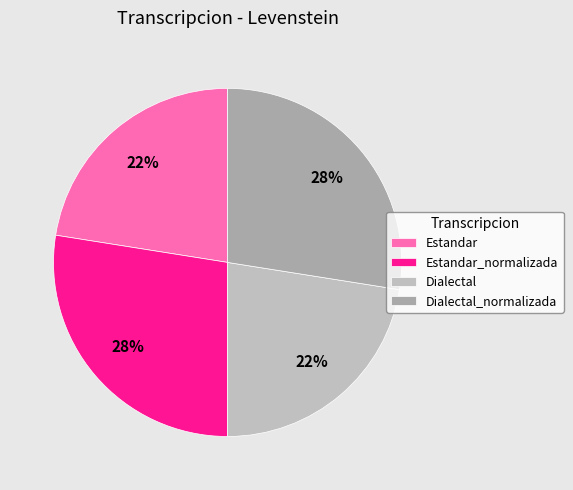

Is Estandar the majority of the pie?

No